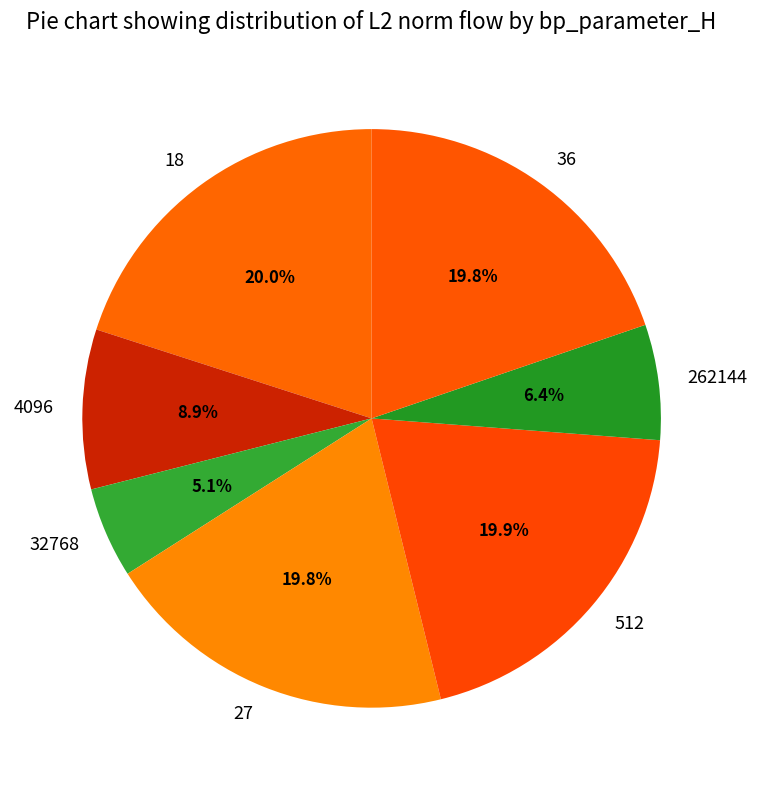

Which category has the smallest portion of the pie?

32768